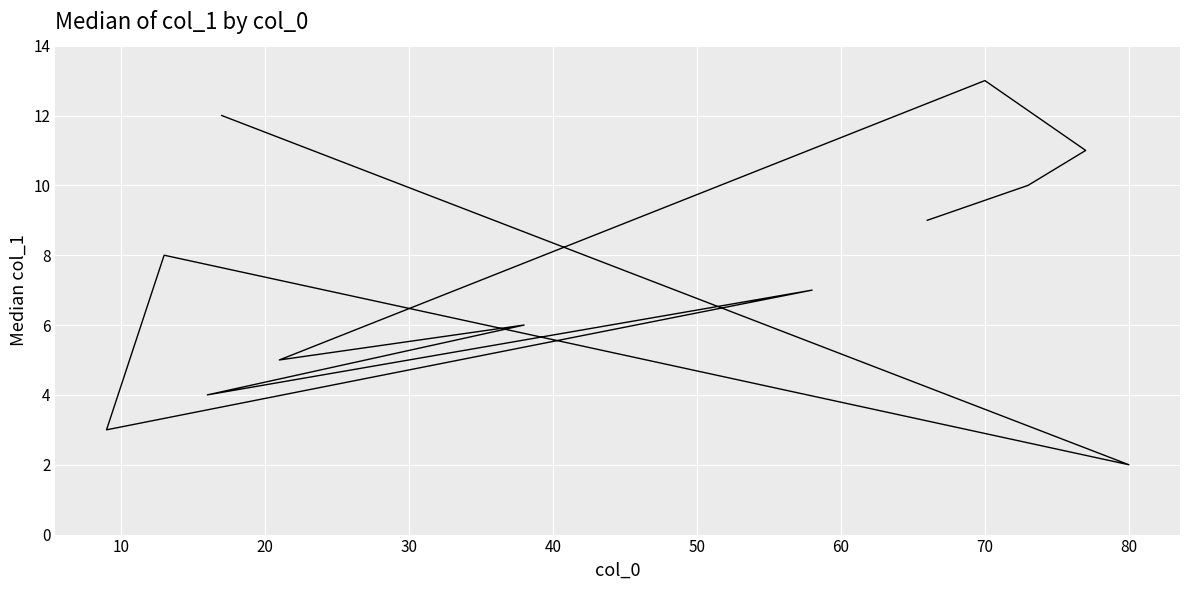

True or false: there are more than 1 points higher than both neighbors.

True